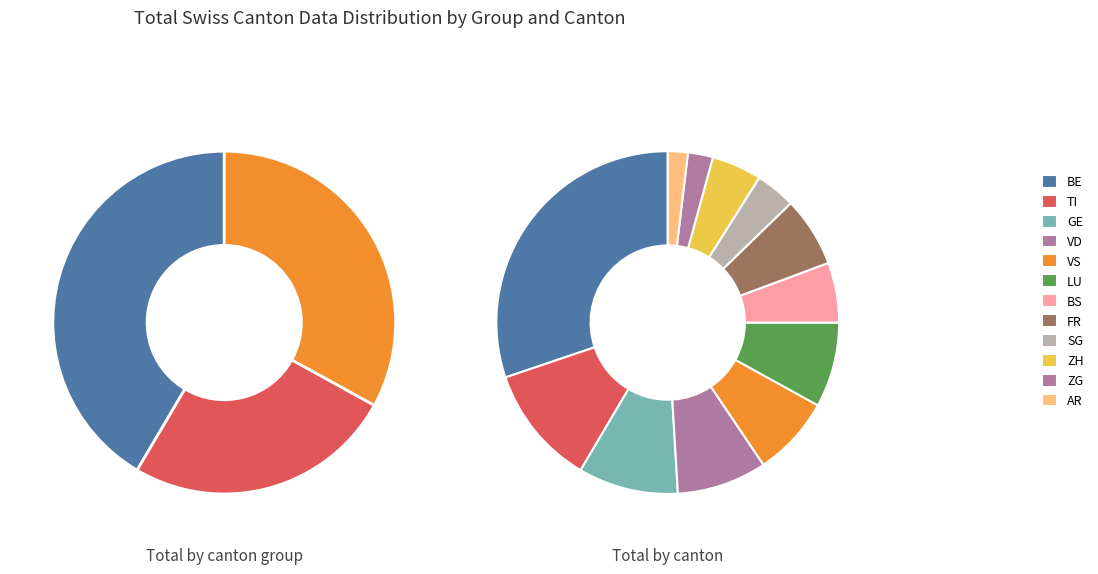

How many segments does this pie chart have?

12